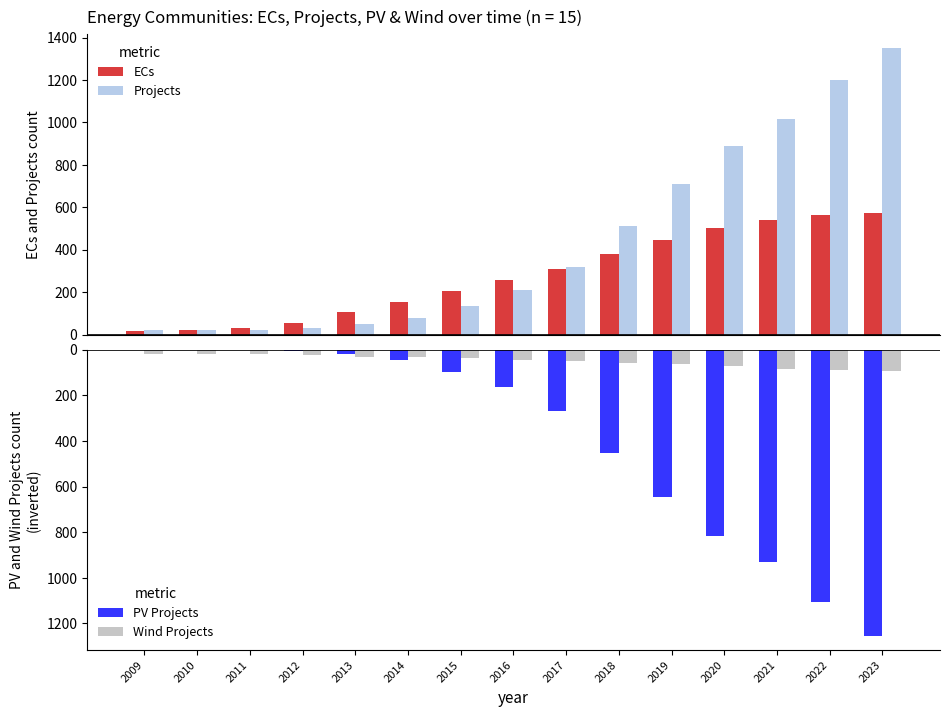

How many negative values does the PV Projects series have?

13